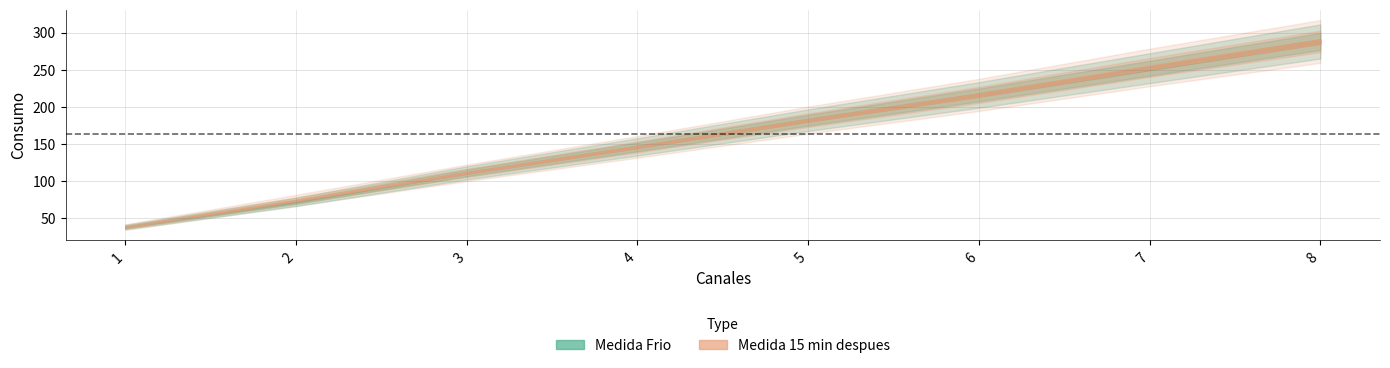

Is it true that Medida 15 min despues equals 58 at 7?

False